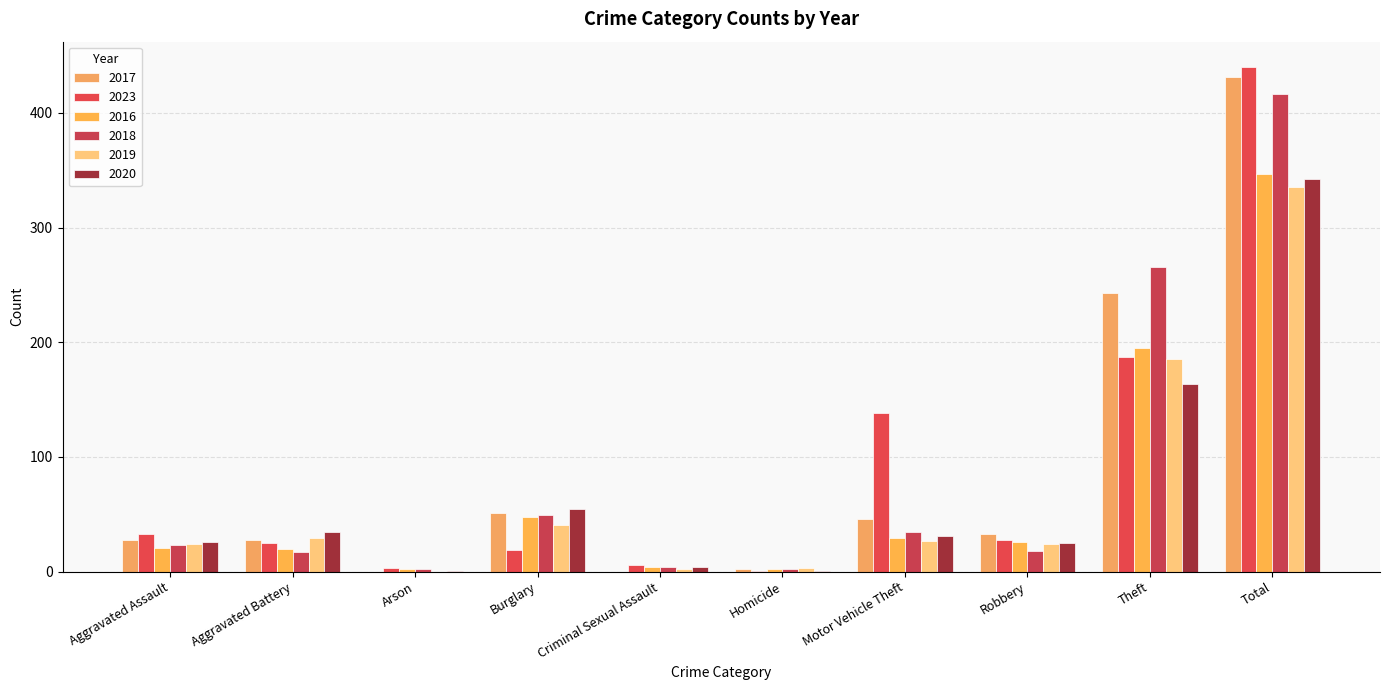

Are the bars horizontal?

No